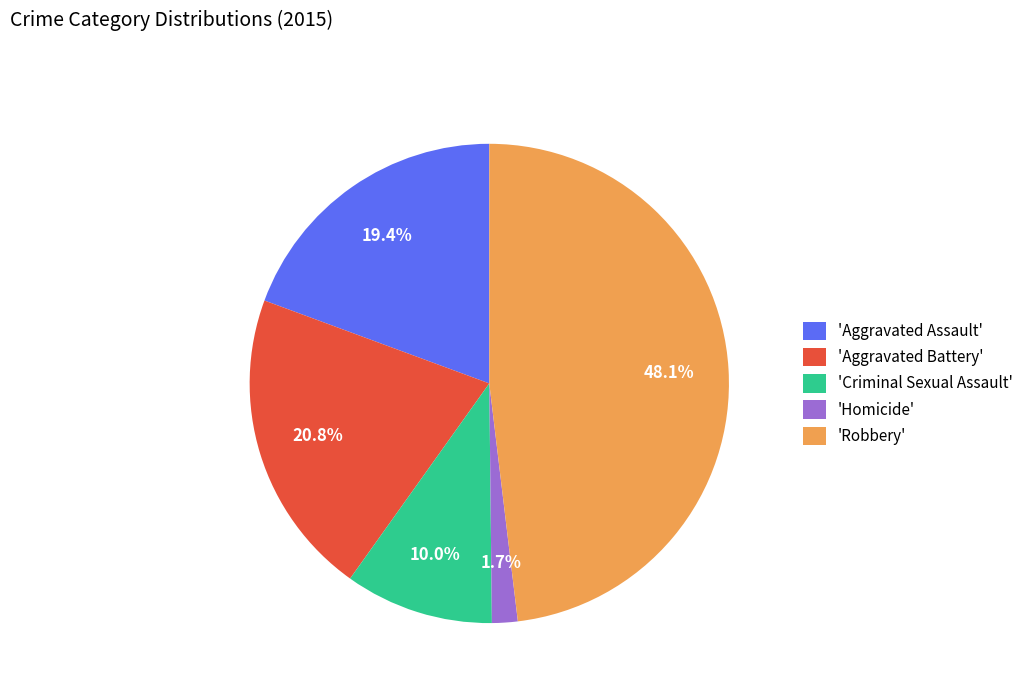

How many segments does this pie chart have?

5